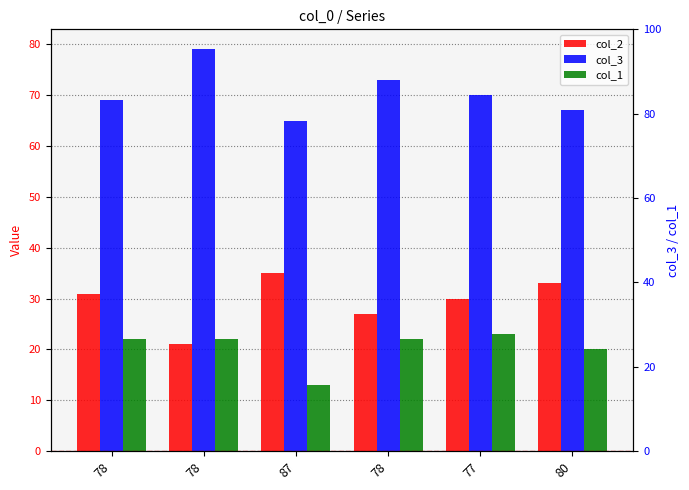

What is the total value across all series at 78?

122